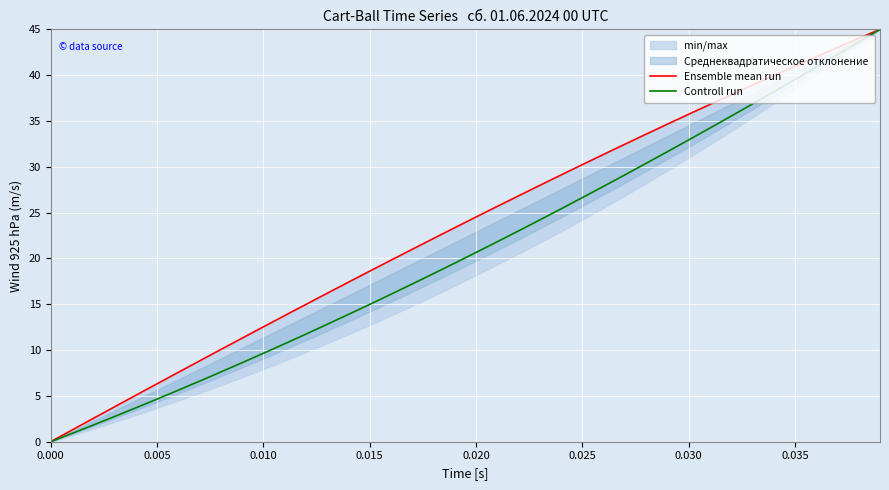

Does the chart display data point markers on the line(s)?

No